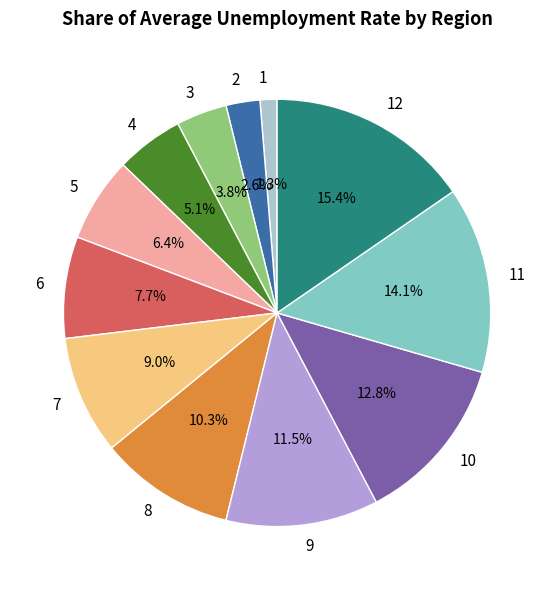

Approximately how many times larger is the value at 9 compared to 3?

3.0